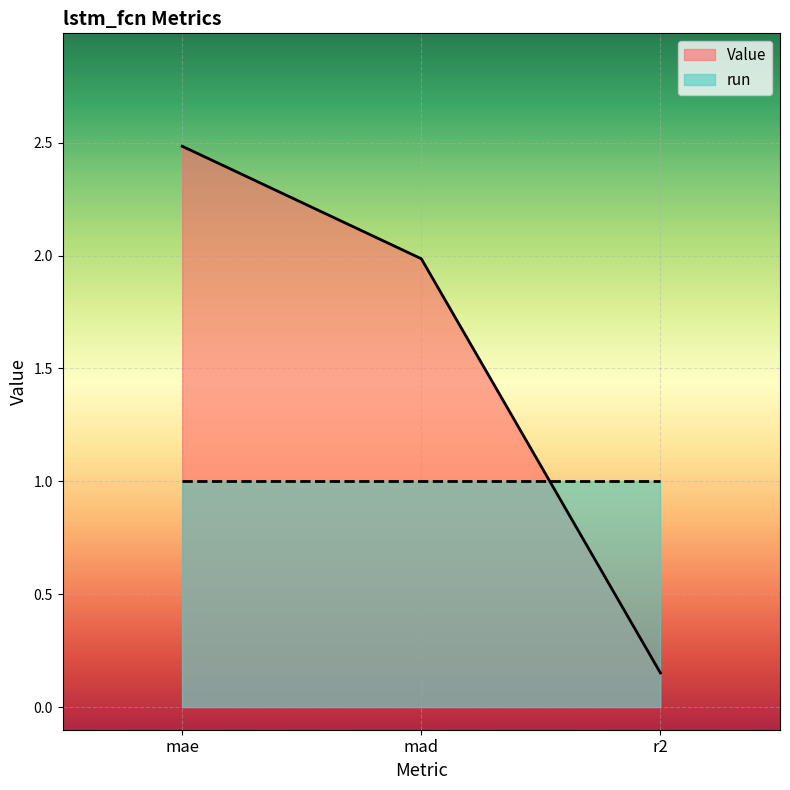

What is the ratio of the value at r2 to the value at mad?

0.1